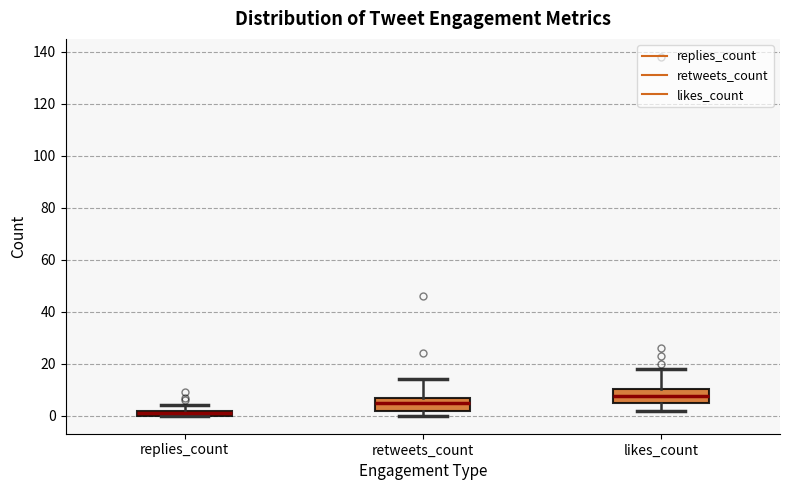

Which box has the highest median line?

likes_count